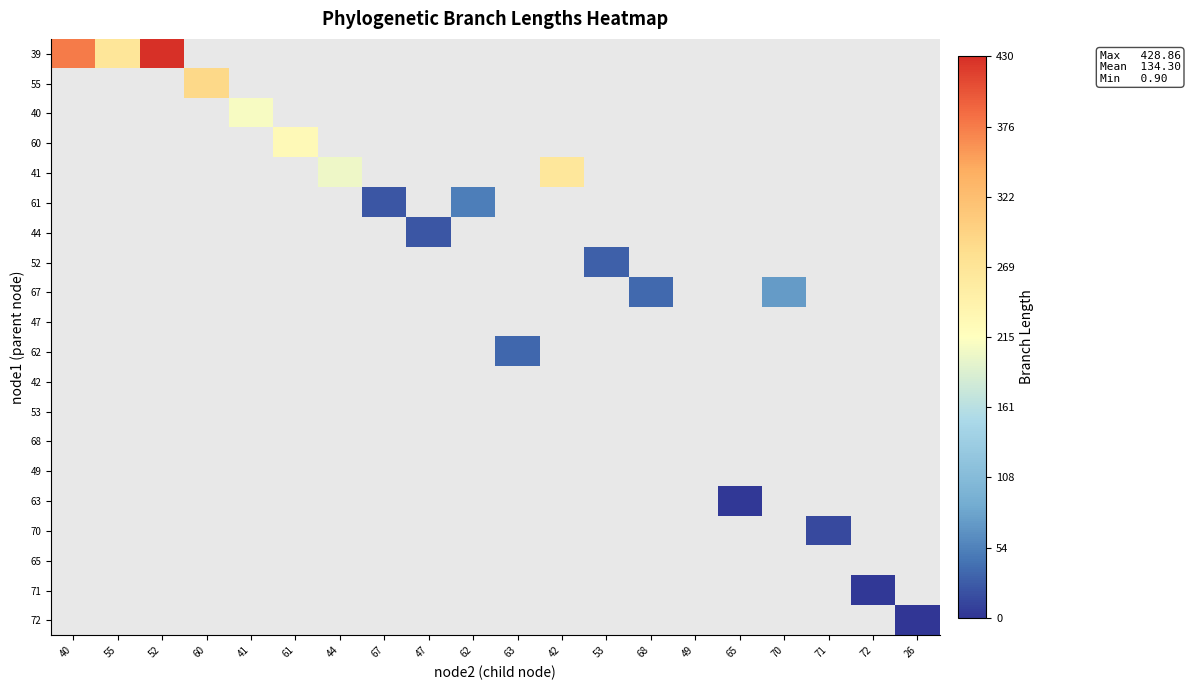

How many values in 72 are above zero?

1